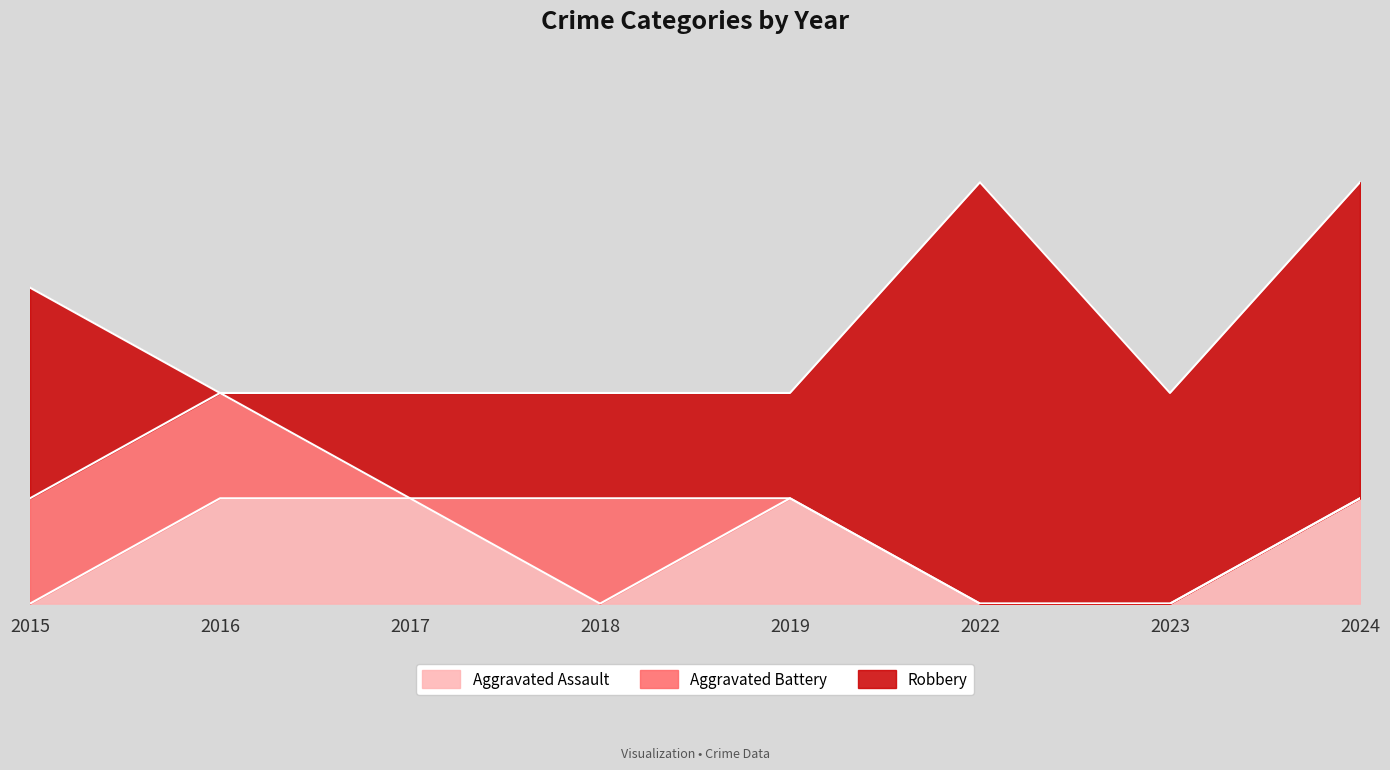

What is the maximum value for Aggravated Assault?

1